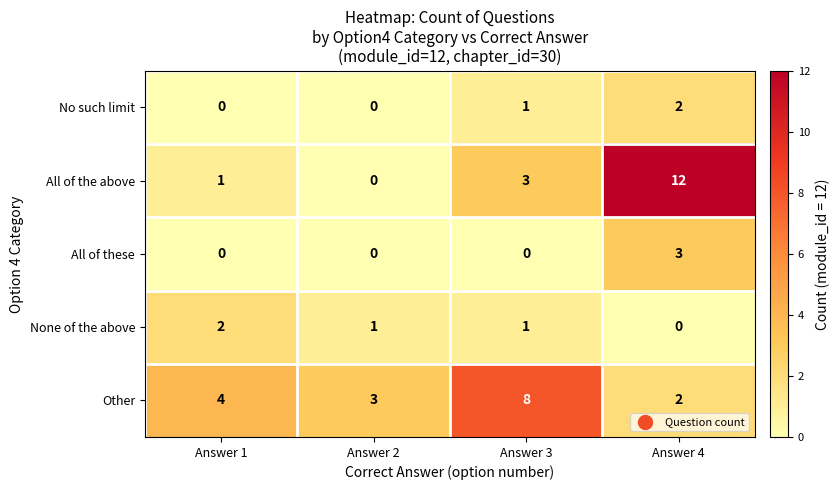

How many distinct data groups are displayed?

5